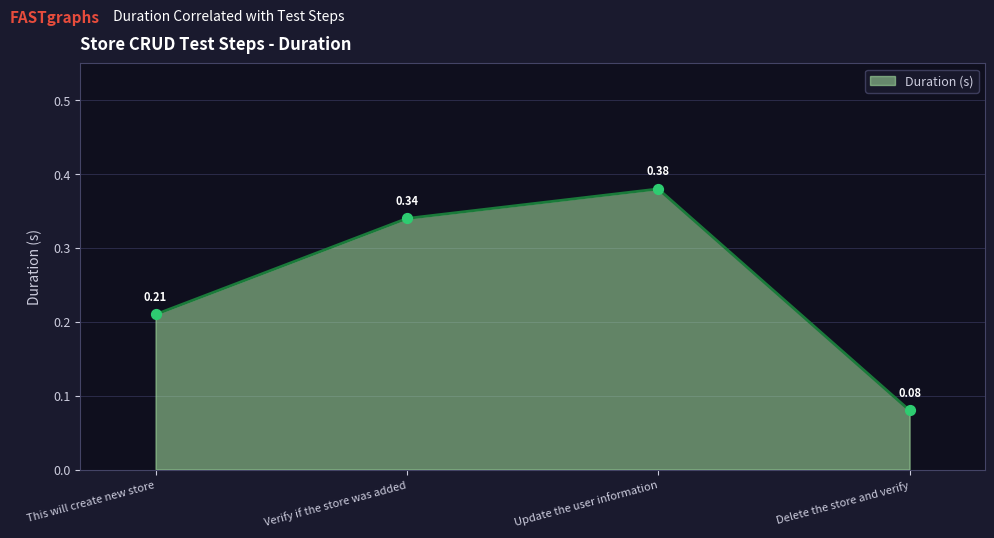

What is the change in value from Update the user information to Delete the store and verify?

-0.3